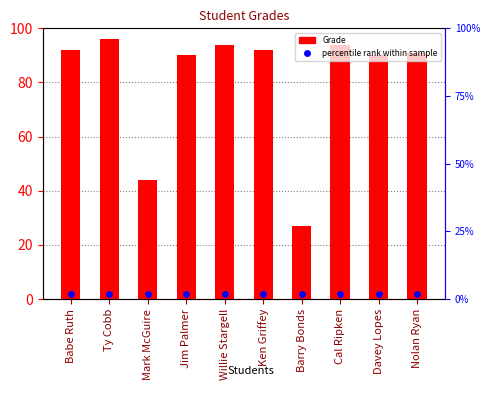

Which series reaches the maximum Y coordinate?

Grade